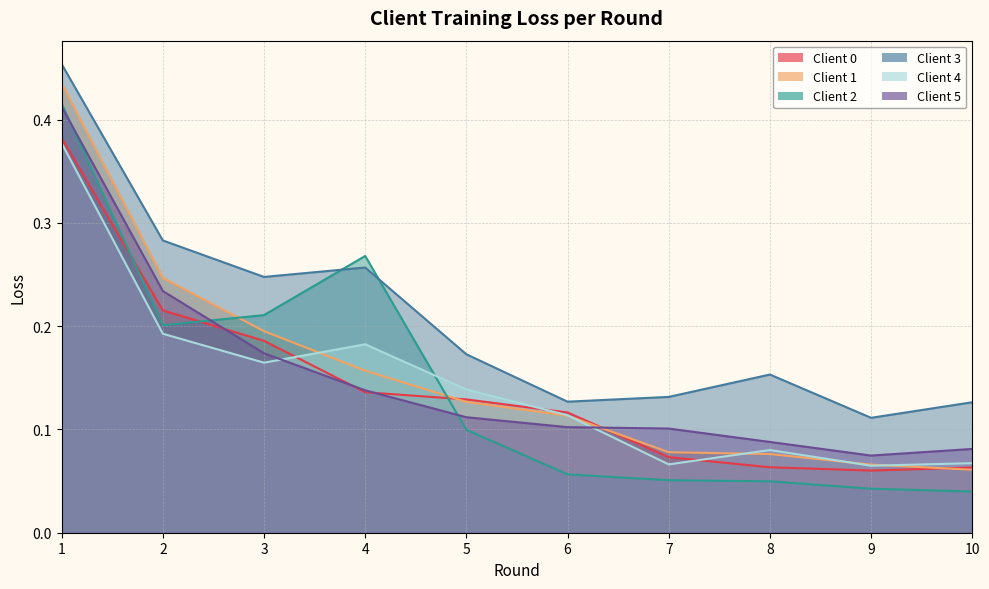

How many Client 1 values are between 0 and 1?

10